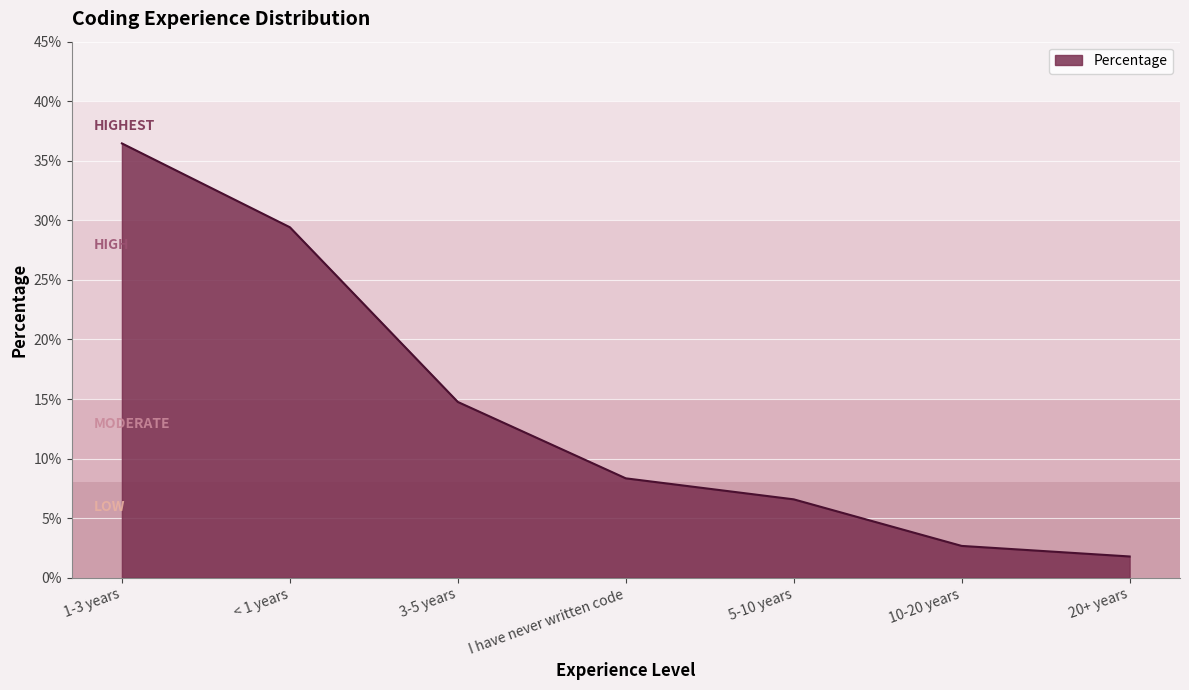

Does the chart have visible grid lines?

Yes